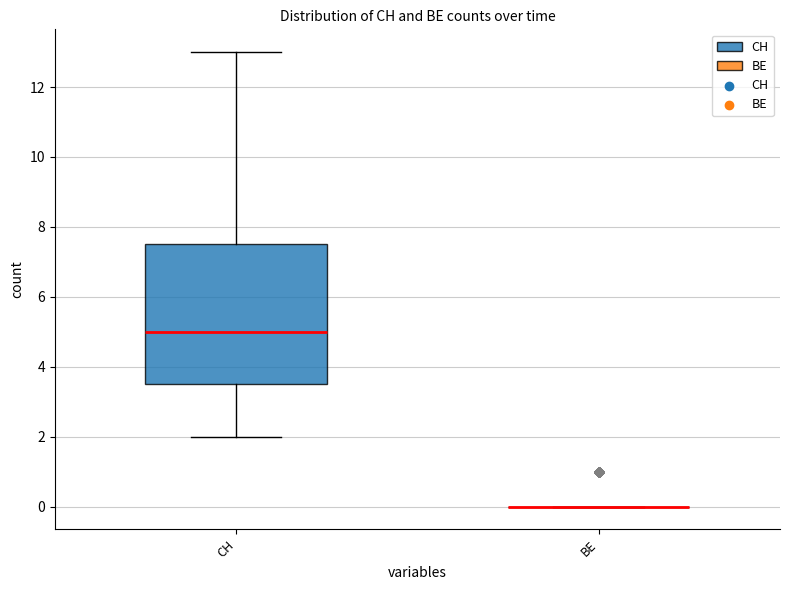

Reading left to right, transcribe this box plot: for each box, give where its median line is, the range the box spans, and where its two whiskers end, as read against the y-axis. The values are not printed on the chart, so give them approximately, as read against the axis.

CH: median 5.0, box 3.6 to 7.6, whiskers 2.0 to 13.0
BE: box collapsed to a line at 0.0, whiskers 0.0 to 0.0